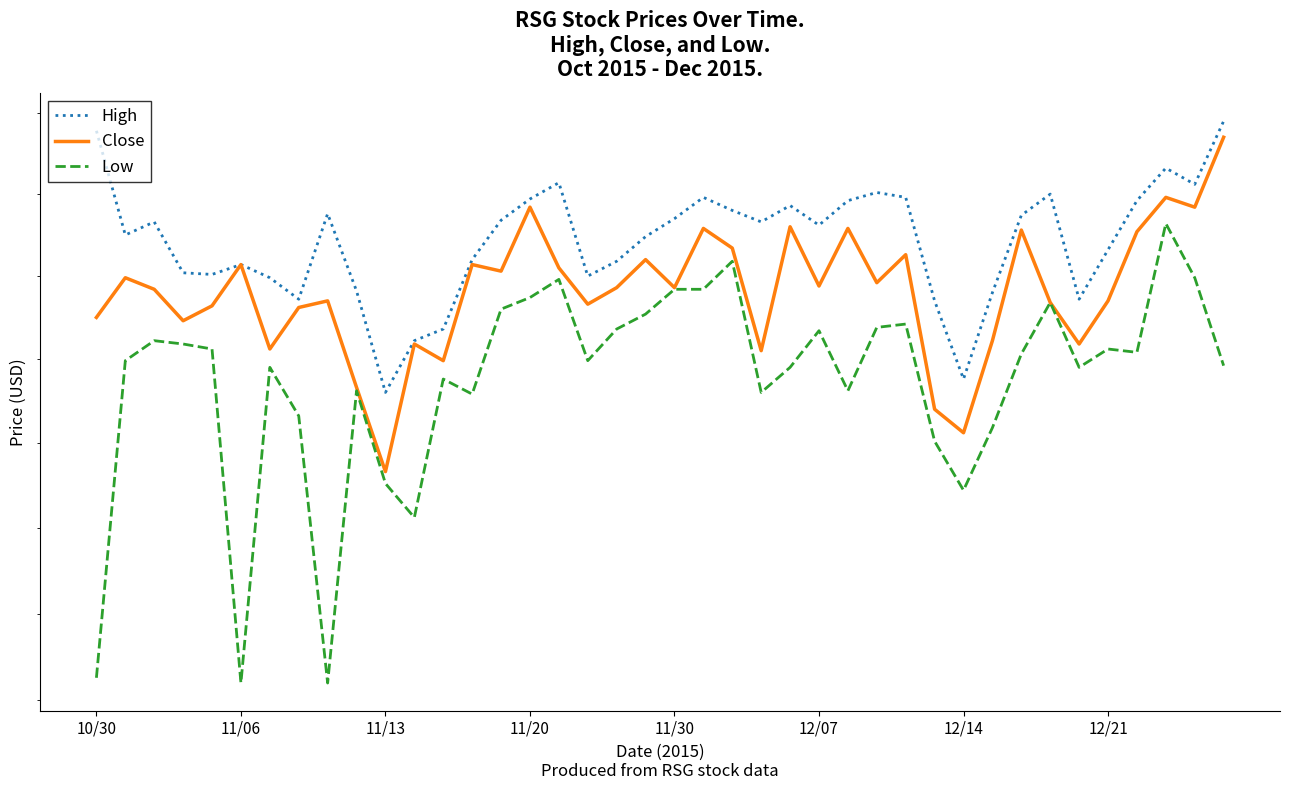

What is the sum of the Low values at 28 and 18?

87.4